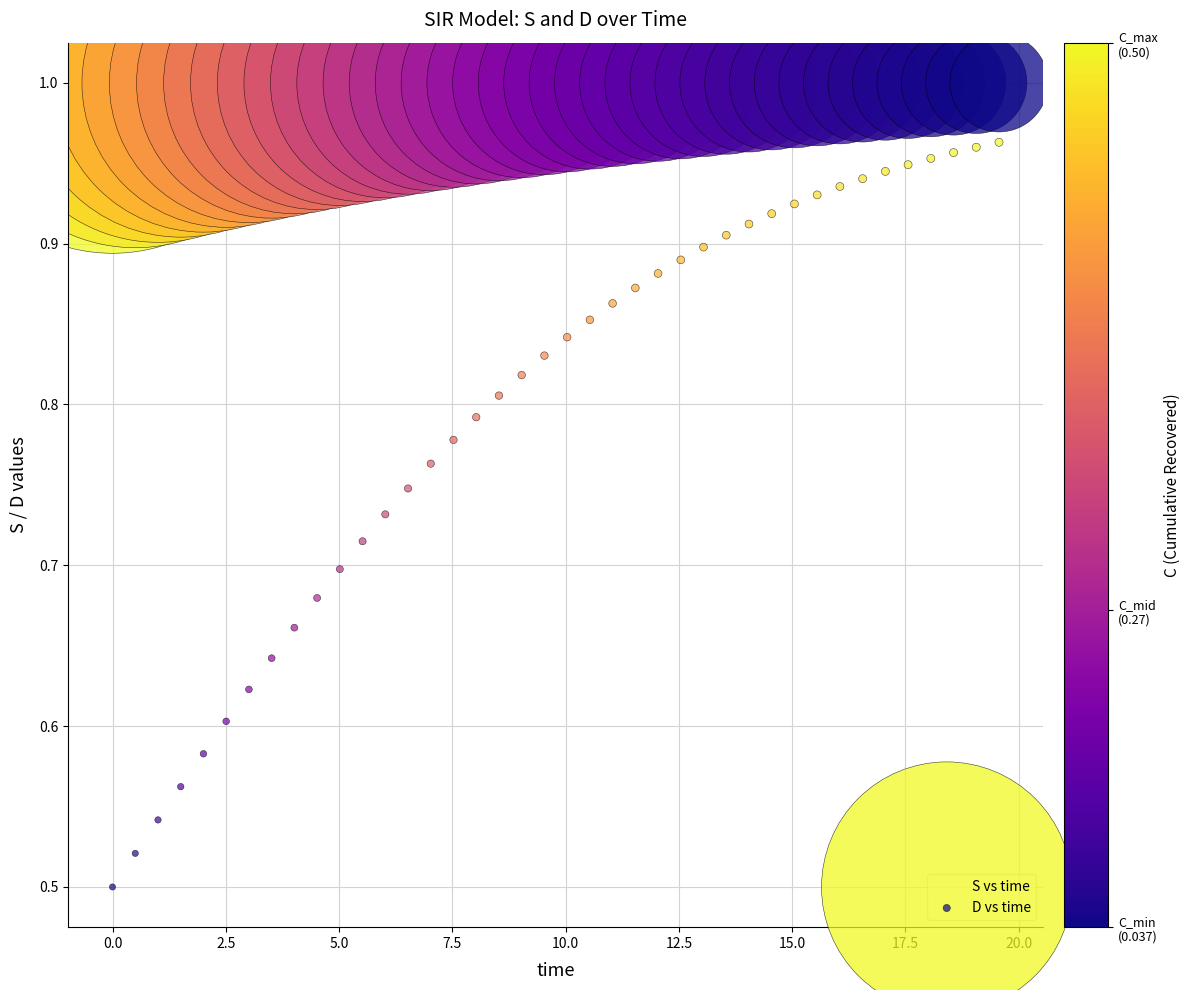

Across all data points, what is the range of X values (max minus min)?

19.6